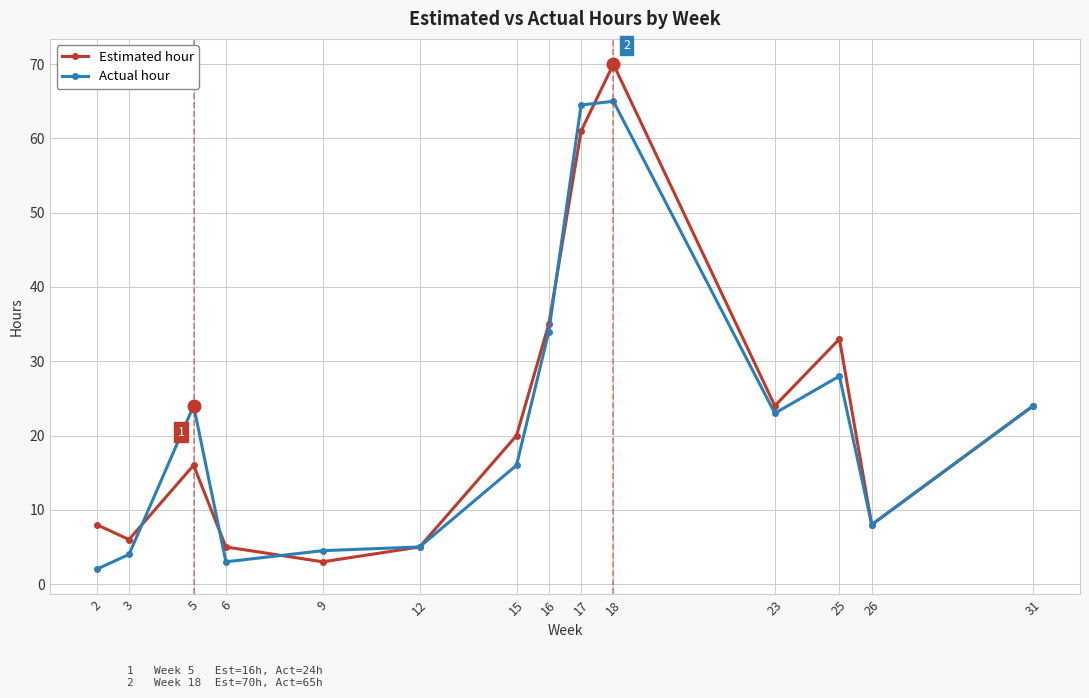

True or false: Estimated hour has more than 1 points higher than both neighbors.

True